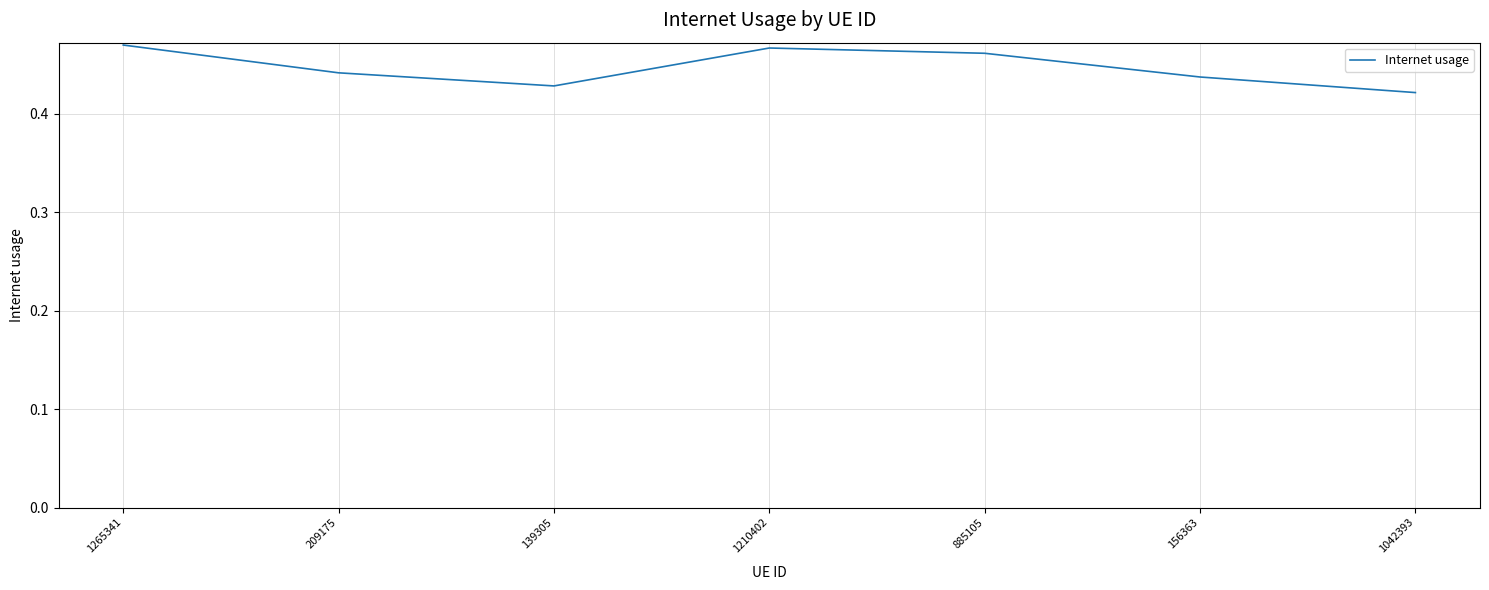

What is the sum of all values?

3.1